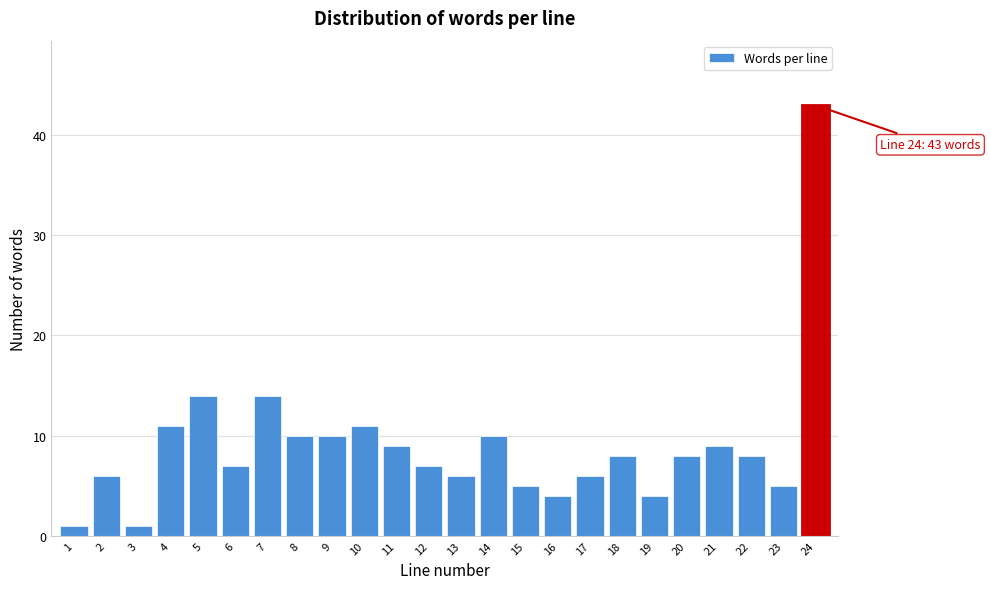

Reading left to right, what are all the values shown in this chart?

1=1	2=6	3=1	4=11	5=14	6=7	7=14	8=10	9=10	10=11	11=9	12=7	13=6	14=10	15=5	16=4	17=6	18=8	19=4	20=8	21=9	22=8	23=5	24=43